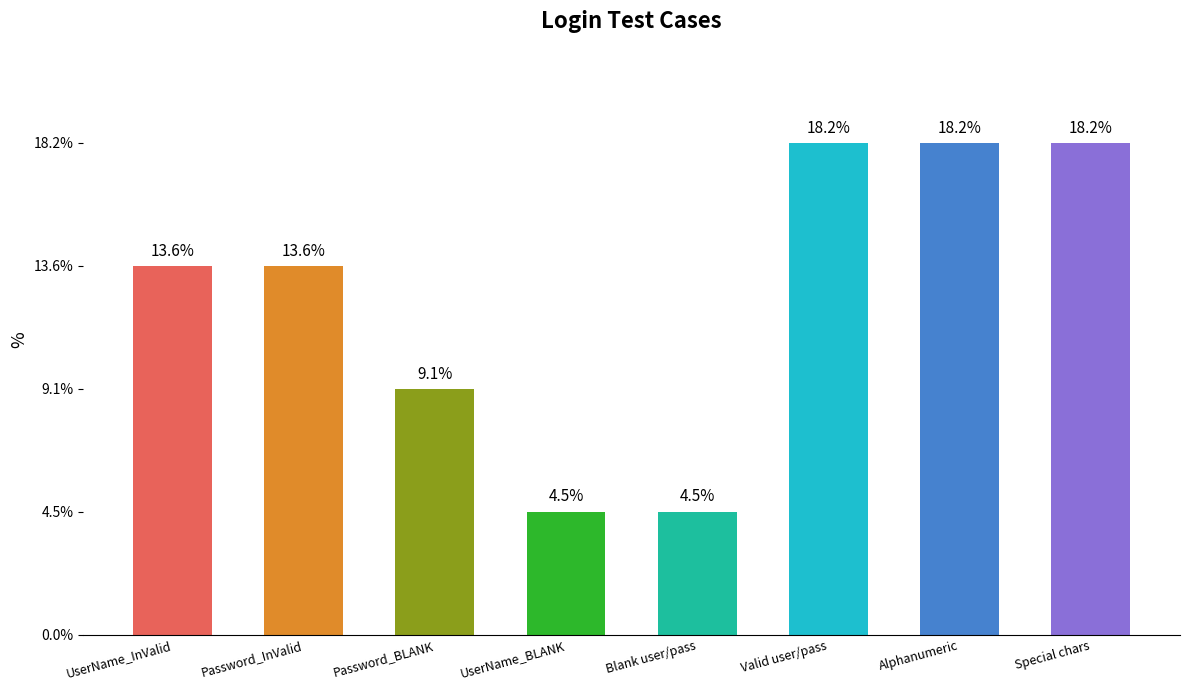

Reading right to left, list all the values displayed in this chart.

Special chars=4	Alphanumeric=4	Valid user/pass=4	Blank user/pass=1	UserName_BLANK=1	Password_BLANK=2	Password_InValid=3	UserName_InValid=3